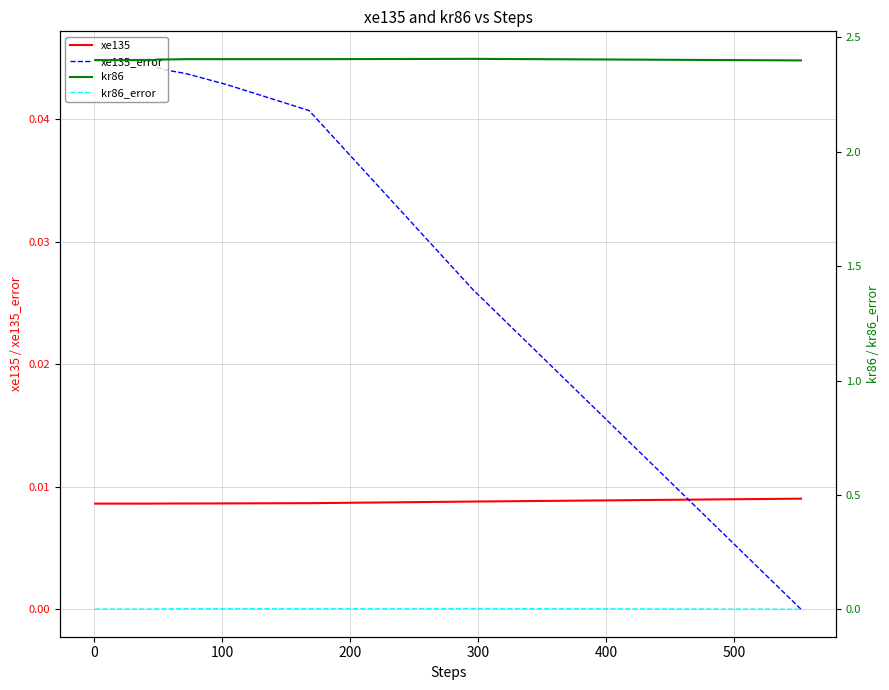

At how many categories does at least one series exceed 0?

13